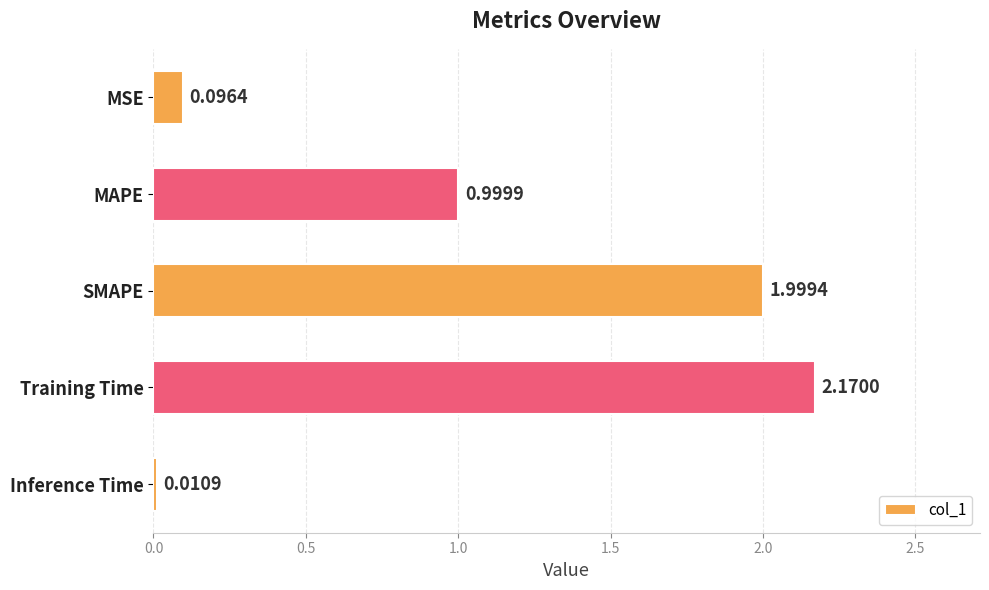

Which has a higher value, MSE or Inference Time?

MSE